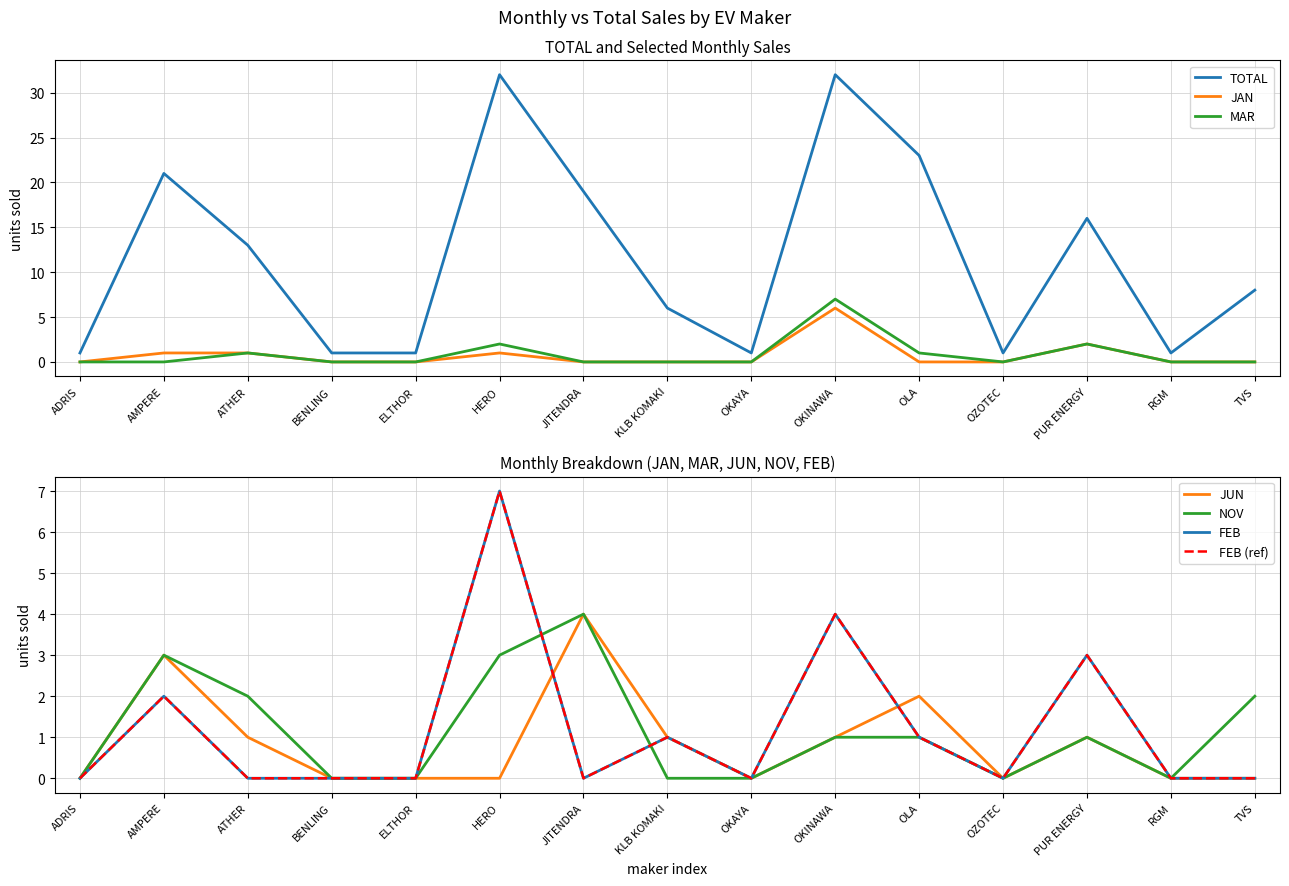

What is the highest value of the JAN series?

6